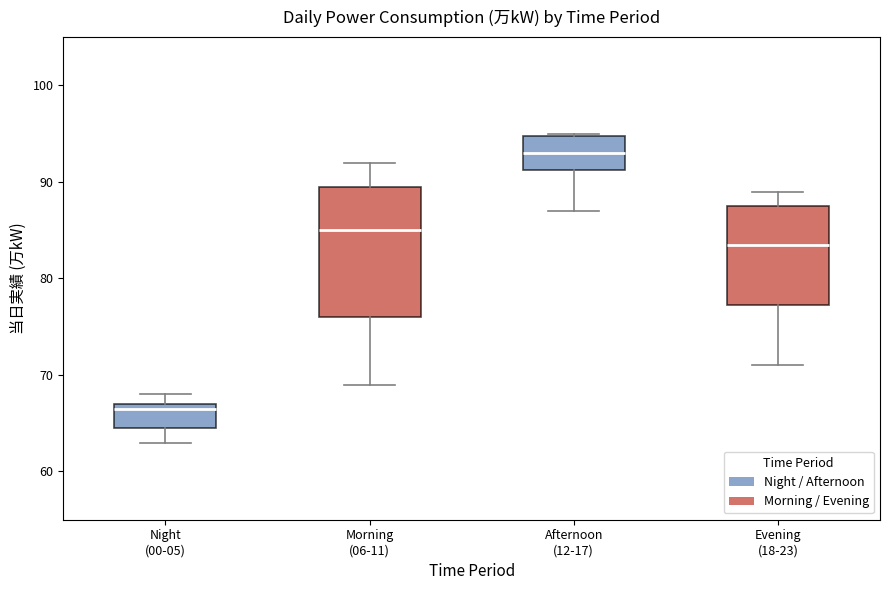

Where is the upper edge of the box for Night (00-05) on the y-axis? The values are not printed on the chart, so give them approximately, as read against the axis.

67